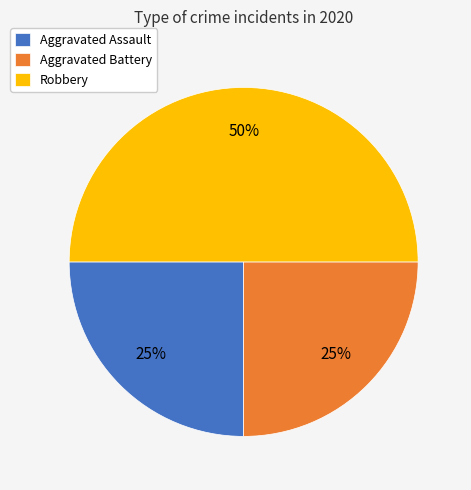

Which category has the biggest portion of the pie?

Robbery